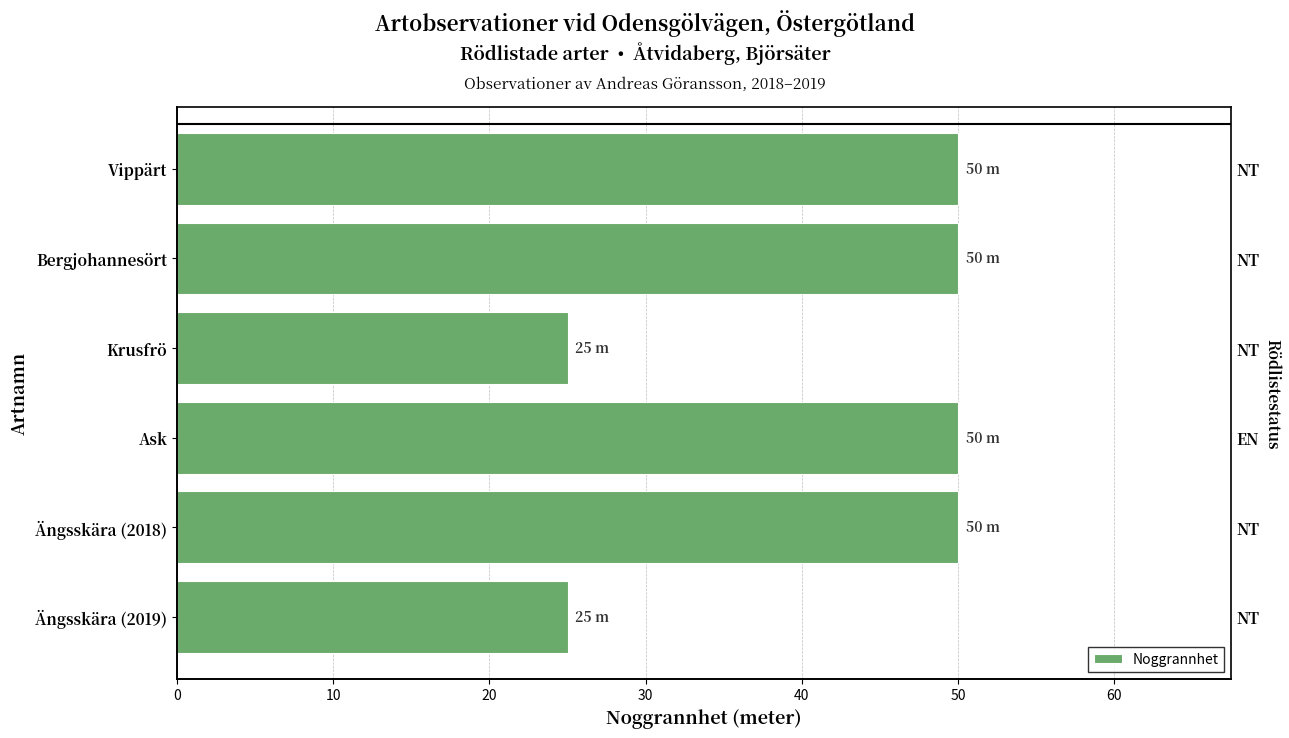

What is the sum of all values?

250